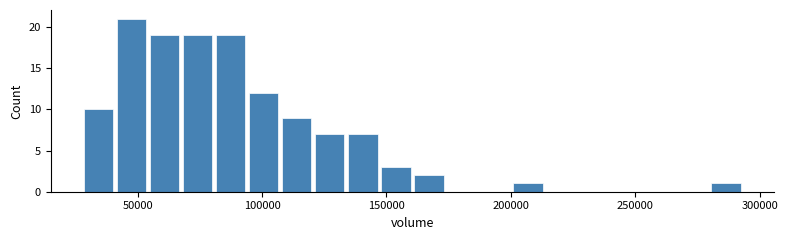

Read against the x-axis, roughly where is the centre of the tallest bar?

50000